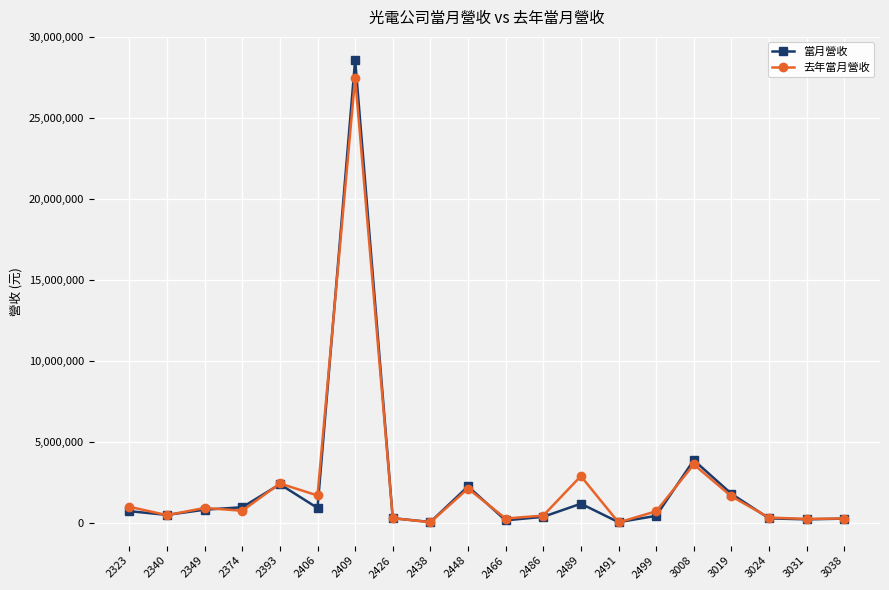

List the series in order of their peak value, highest first.

當月營收, 去年當月營收